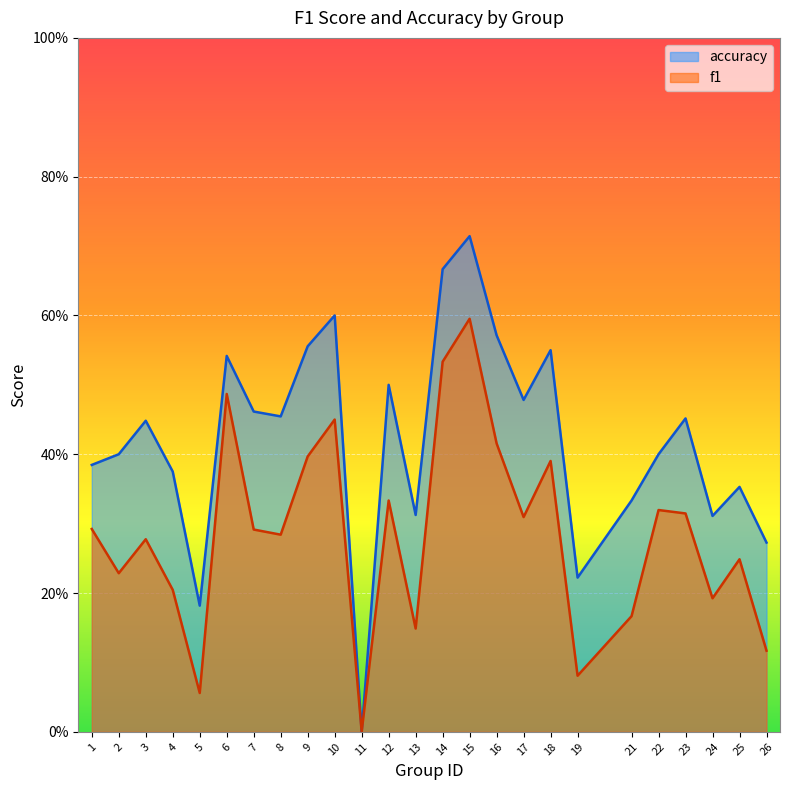

The accuracy series shows 0.8 at 17. True or false?

False